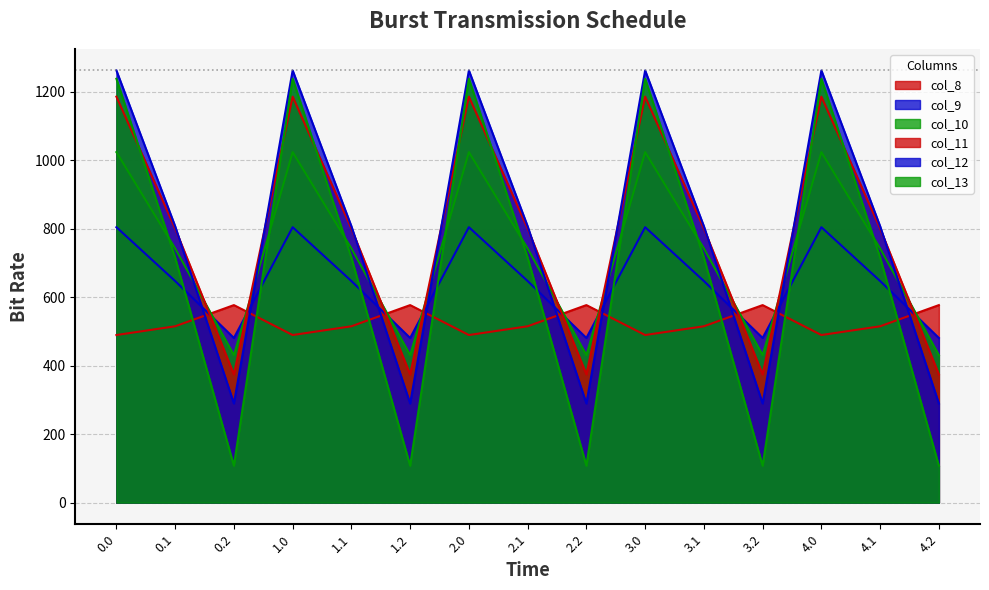

Reading left to right, extract all data points from this chart.

col_8: 489.3	514.8	576.6	489.3	514.8	576.6	489.3	514.8	576.6	489.3	514.8	576.6	489.3	514.8	576.6
col_9: 804.0	646.9	480.7	804.0	646.9	480.7	804.0	646.9	480.7	804.0	646.9	480.7	804.0	646.9	480.7
col_10: 1023.2	742.1	430.5	1023.2	742.1	430.5	1023.2	742.1	430.5	1023.2	742.1	430.5	1023.2	742.1	430.5
col_11: 1185.2	800.2	374.4	1185.2	800.2	374.4	1185.2	800.2	374.4	1185.2	800.2	374.4	1185.2	800.2	374.4
col_12: 1261.6	806.9	289.5	1261.6	806.9	289.5	1261.6	806.9	289.5	1261.6	806.9	289.5	1261.6	806.9	289.5
col_13: 1237.4	715.3	107.8	1237.4	715.3	107.8	1237.4	715.3	107.8	1237.4	715.3	107.8	1237.4	715.3	107.8